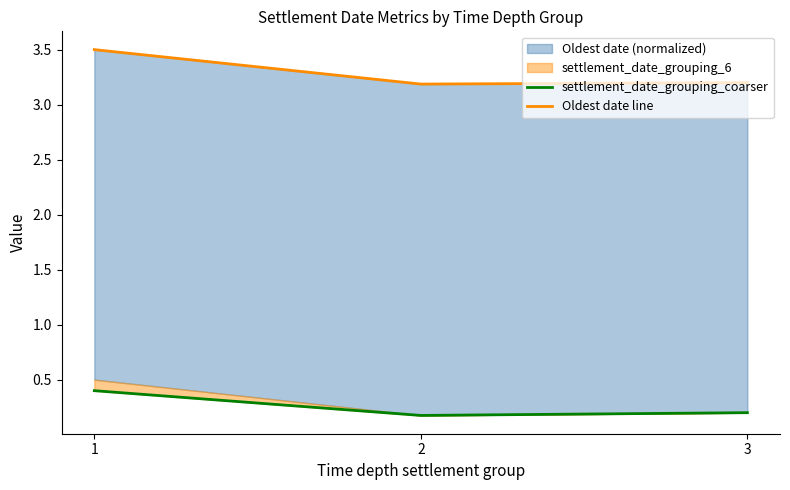

What is the difference between the highest and lowest values at 2?

3.0